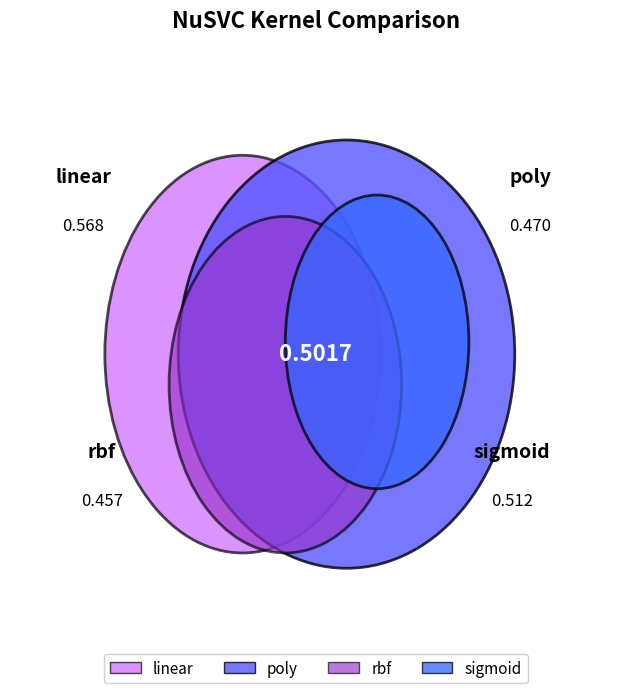

To the nearest percent, what percentage of the pie is linear?

28%